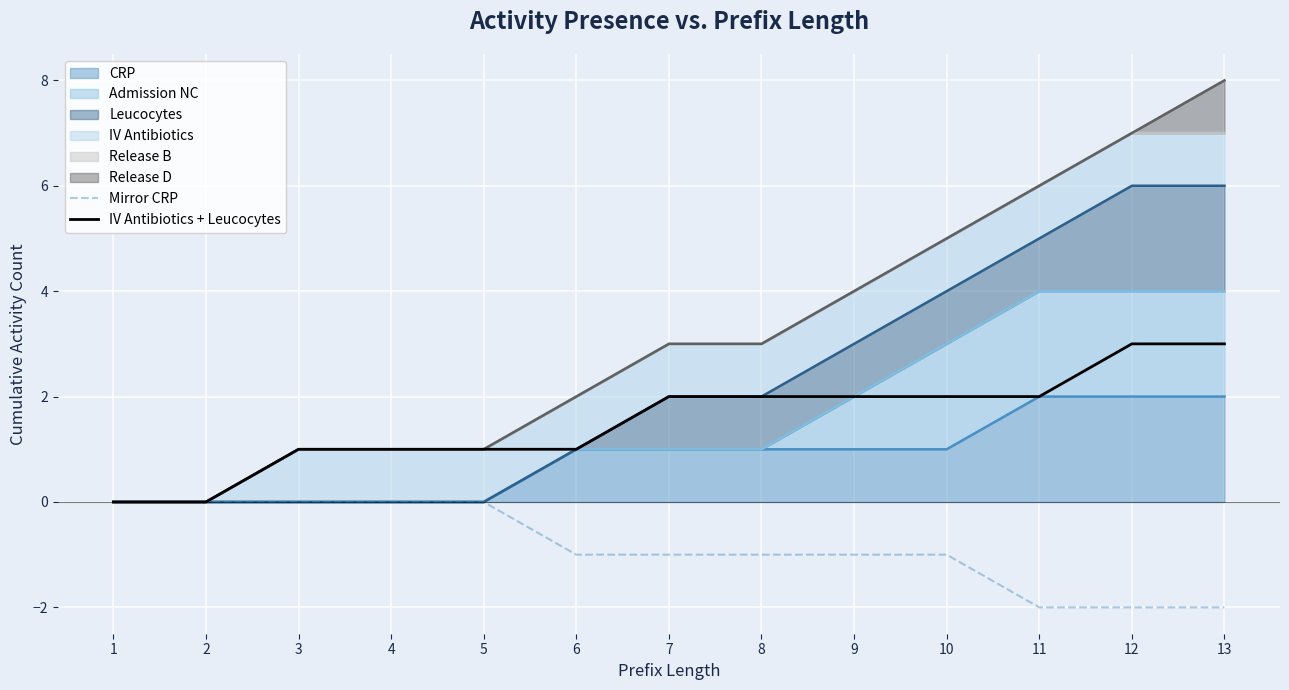

List the labels in order of Mirror CRP value, largest first.

1, 2, 3, 4, 5, 6, 7, 8, 9, 10, 11, 12, 13